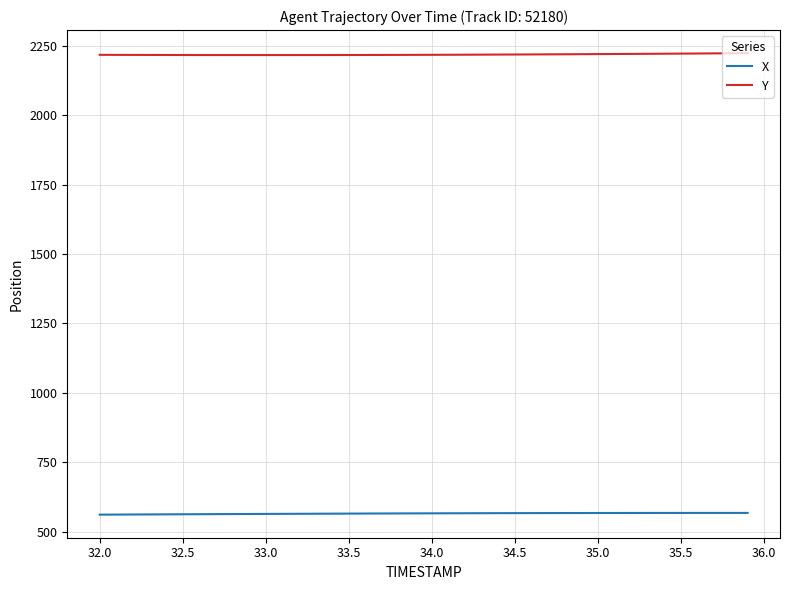

What is the maximum value shown in the chart?

2222.6